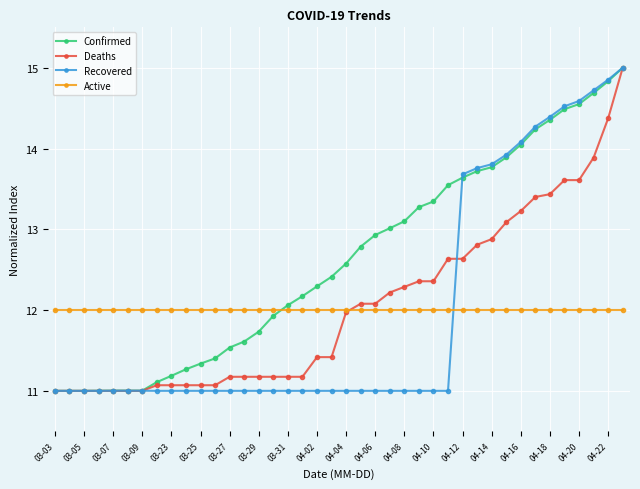

What are all the series names shown in the legend?

Confirmed, Deaths, Recovered, Active